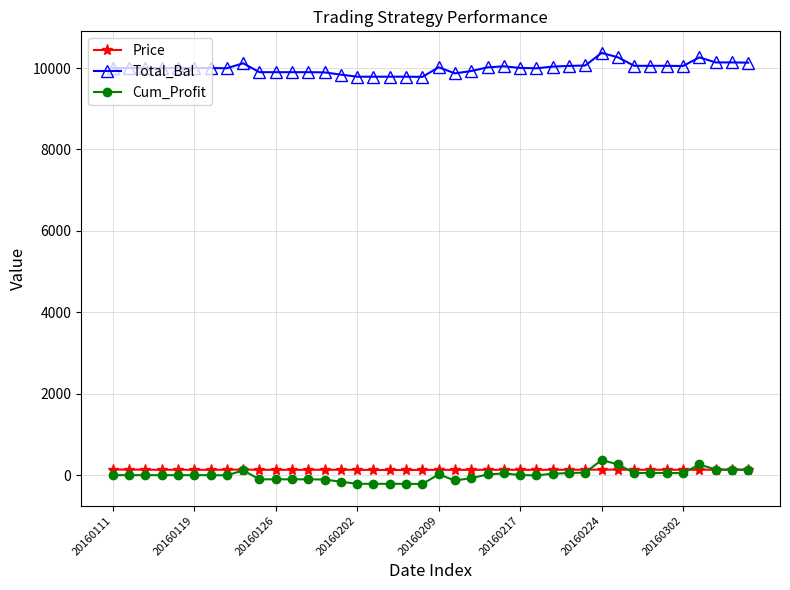

True or false: Price and Total_Bal cross at least once.

False